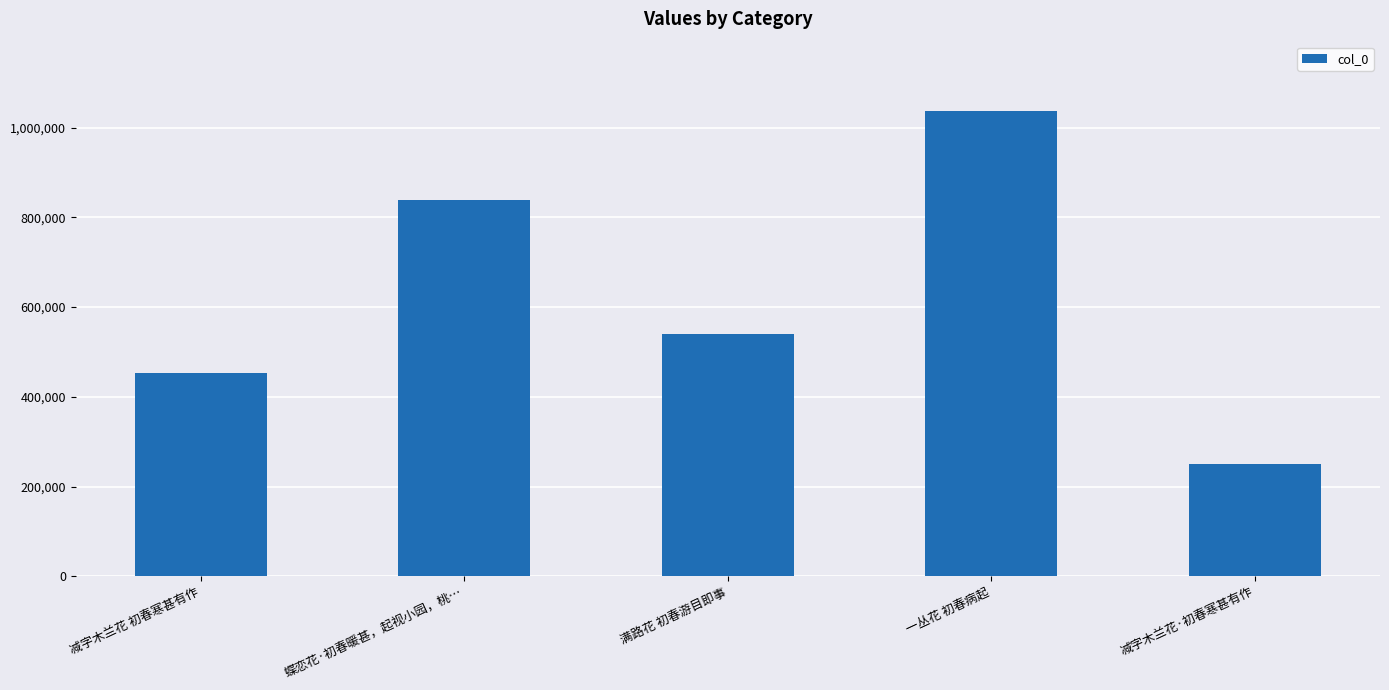

How many values are below 540537?

2